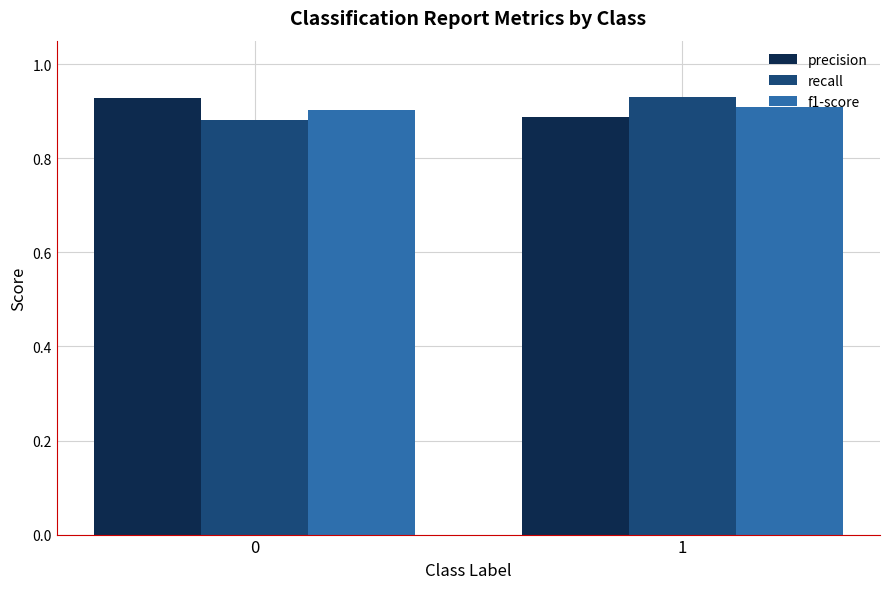

How many bars are there in total?

6